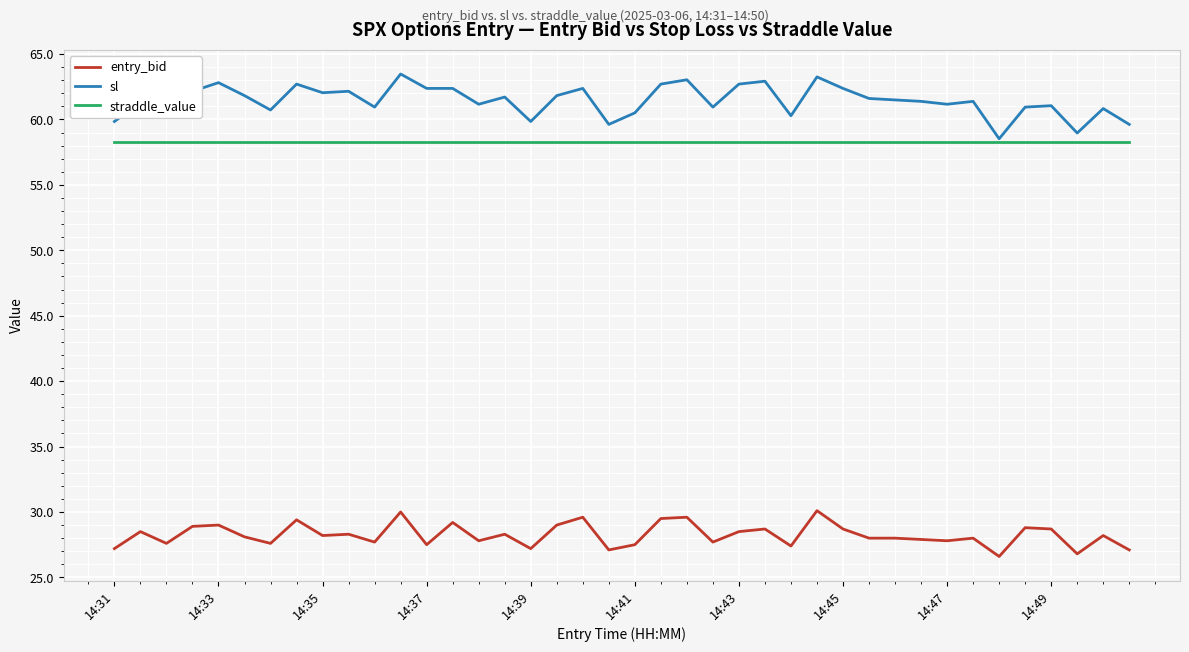

List the series in order of their peak value, lowest first.

entry_bid, straddle_value, sl